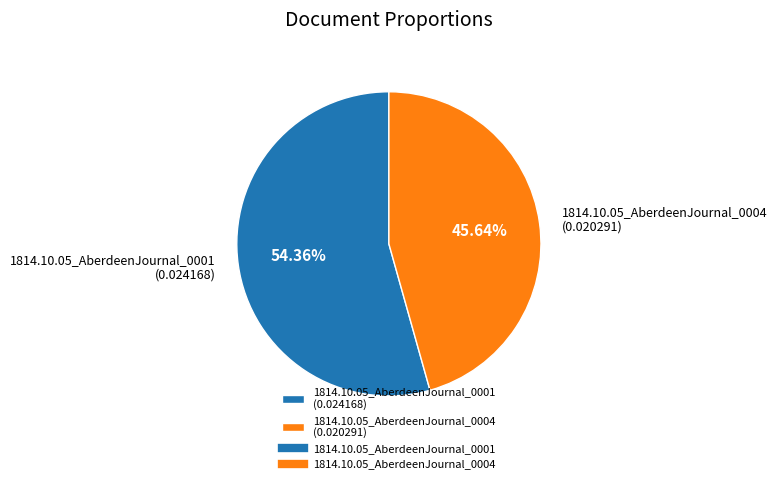

What percentage is NOT represented by 1814.10.05_AberdeenJournal_0001?

45.6%